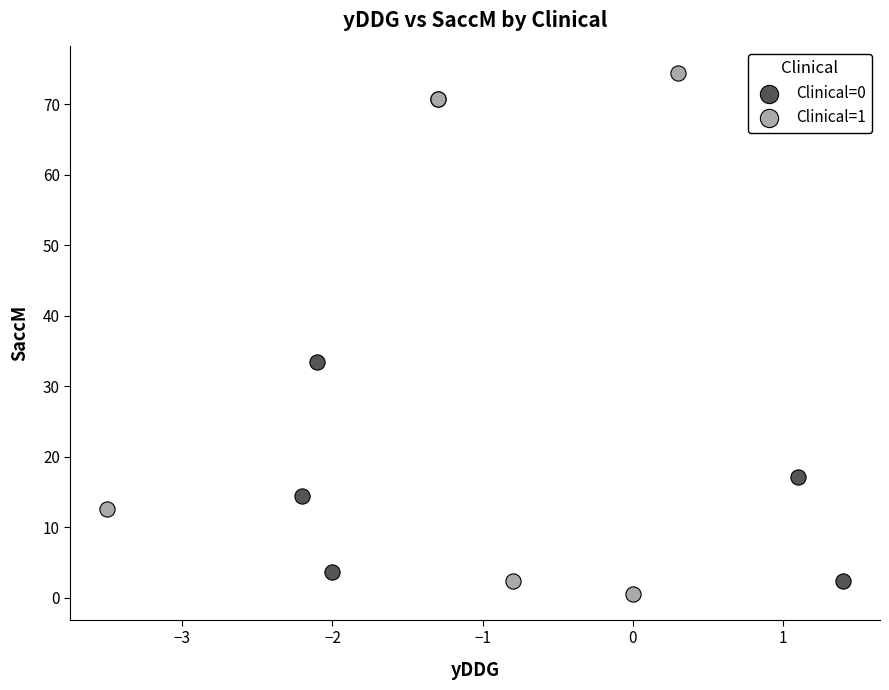

Which series contains the highest Y value?

Clinical=1